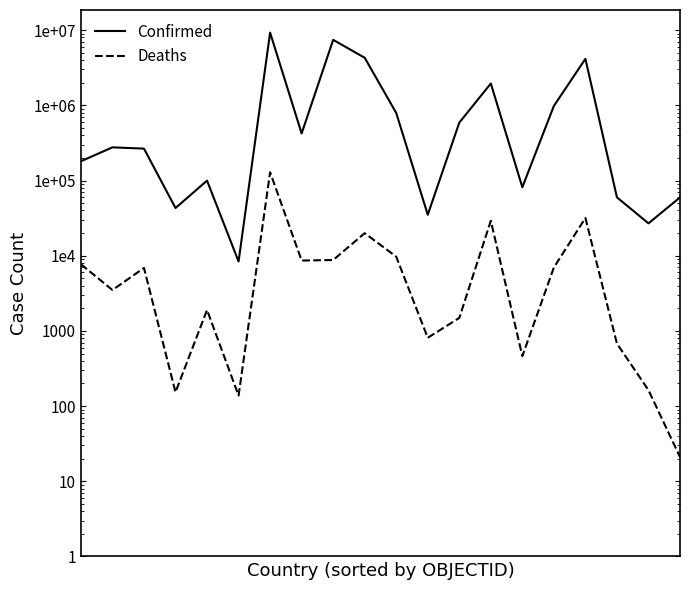

Reading right to left, transcribe all the data shown in this chart.

Confirmed: 19=59628	18=26952	17=59788	16=4158754	15=982867	14=81427	13=1953657	12=588801	11=35070	10=792785	9=4295818	8=7438689	7=422963	6=9276618	5=8378	4=99761	3=43067	2=265897	1=276401	0=180615
Deaths: 19=21	18=163	17=678	16=31768	15=6978	14=462	13=29131	12=1488	11=810	10=9713	9=19938	8=8769	7=8625	6=128973	5=138	4=1900	3=153	2=6875	1=3497	0=7708